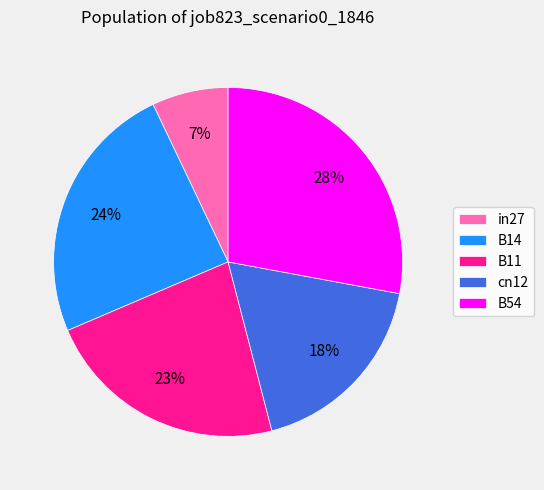

How many segments does this pie chart have?

5